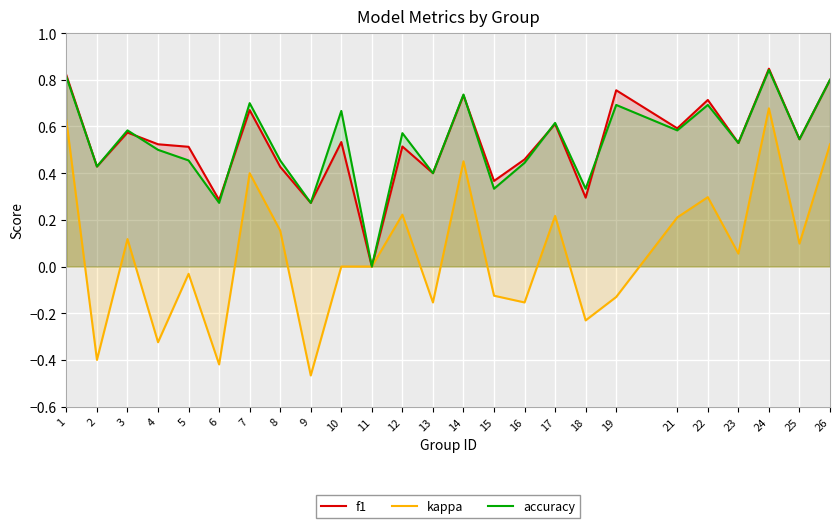

Rank the series at 23 from lowest to highest value.

kappa, f1, accuracy